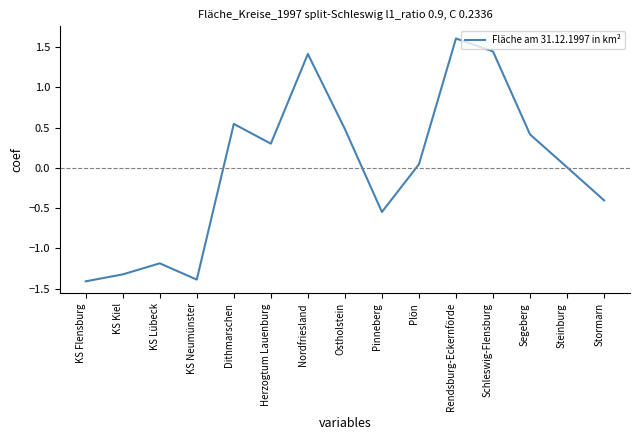

True or false: the data shows 1.4 at Schleswig-Flensburg.

True